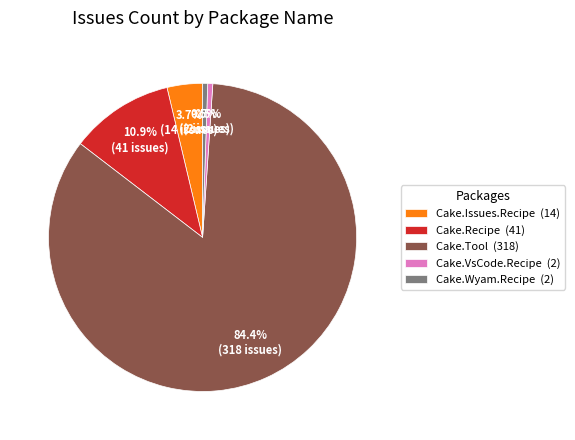

What is the largest slice in the pie chart?

Cake.Tool (318)